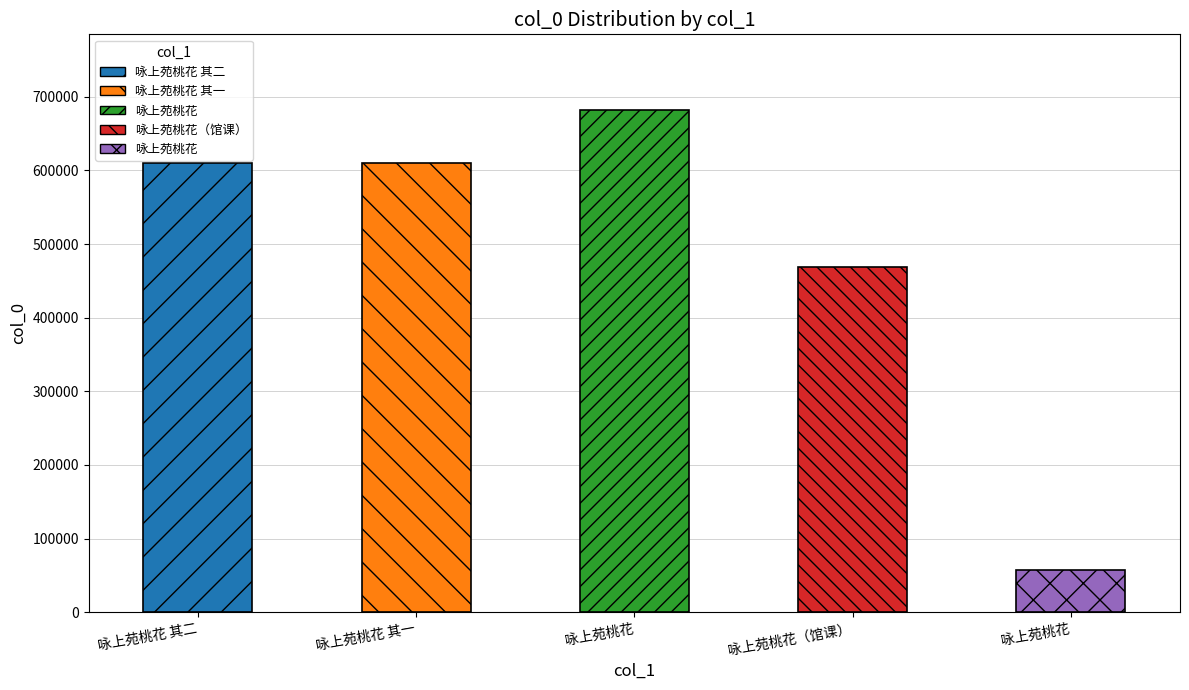

What is the label of the 2nd bar from the left?

咏上苑桃花 其一